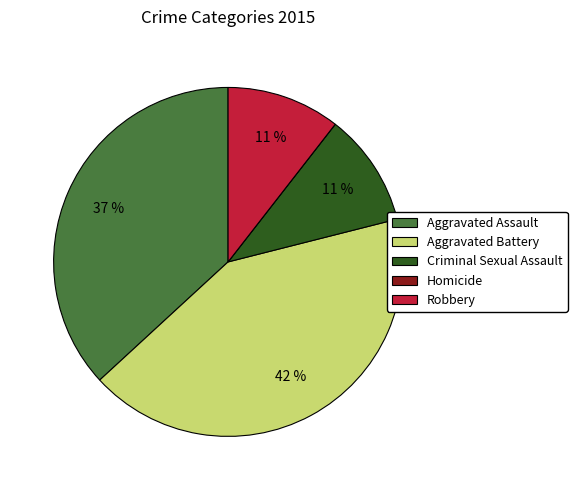

The Aggravated Battery slice represents 55% of the pie. True or false?

False